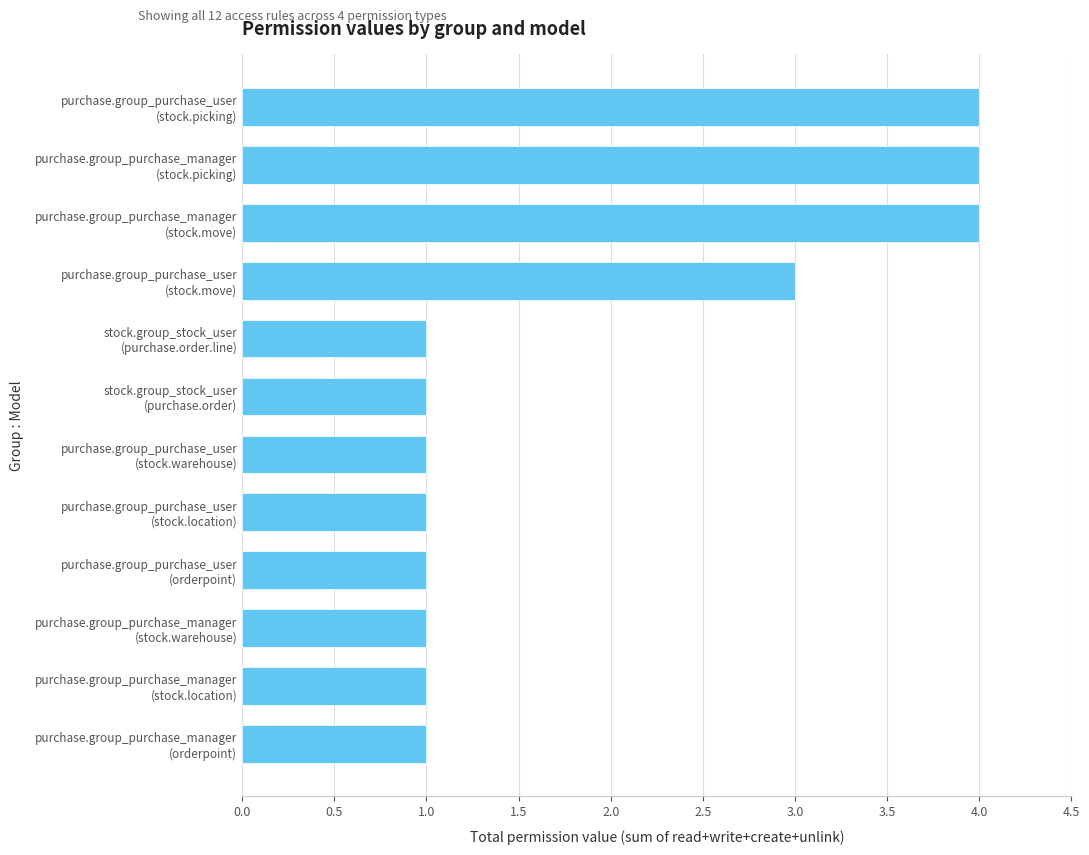

What is the maximum value shown in the chart?

4